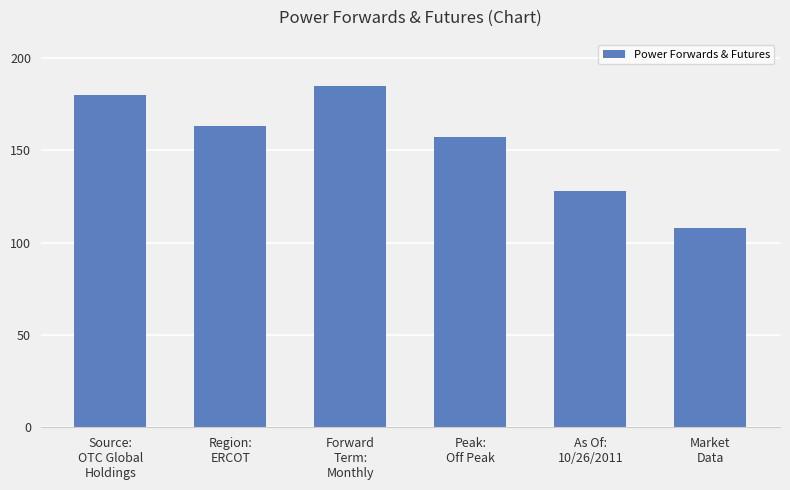

What is the greatest value displayed?

185